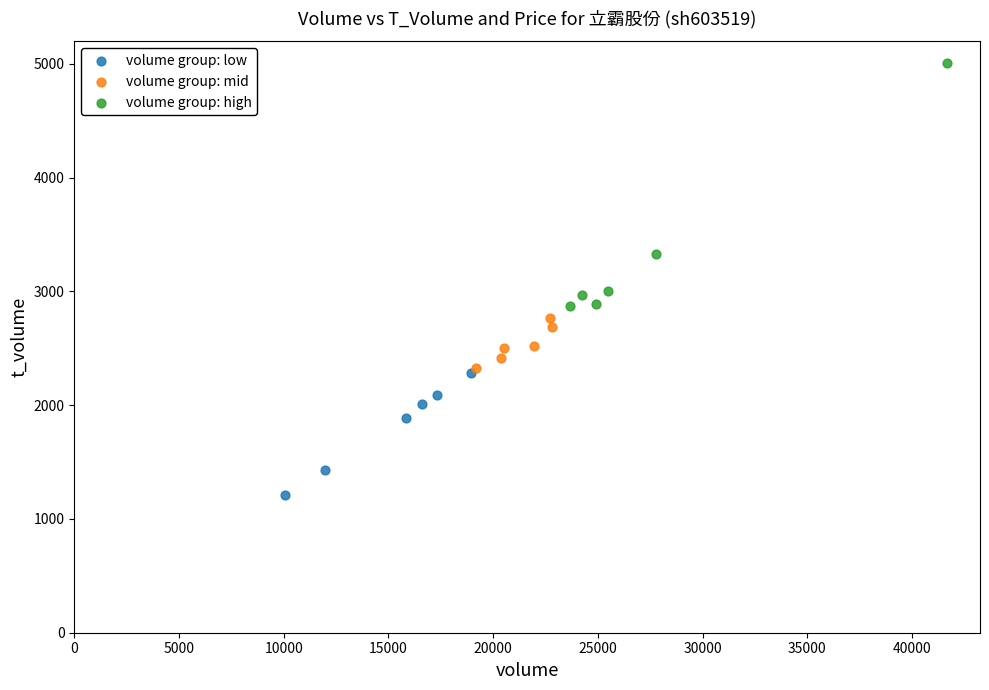

Which series reaches the minimum Y coordinate?

volume group: low